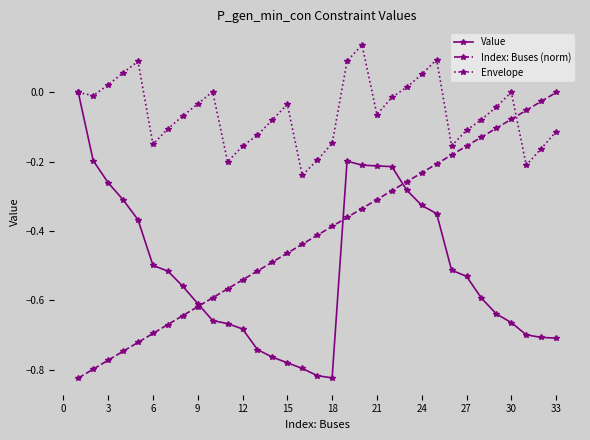

List the series in order of their overall mean, highest first.

Envelope, Index: Buses (norm), Value